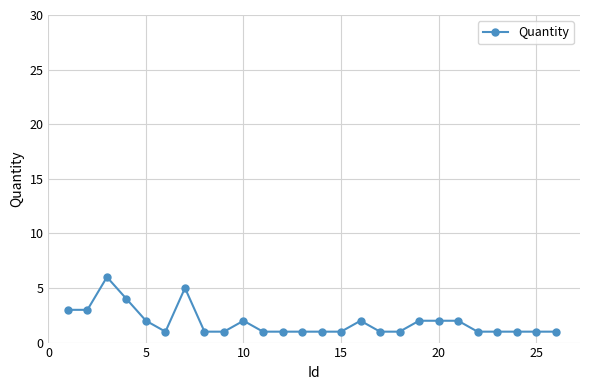

Reading left to right, what are all the values shown in this chart?

3	3	6	4	2	1	5	1	1	2	1	1	1	1	1	2	1	1	2	2	2	1	1	1	1	1